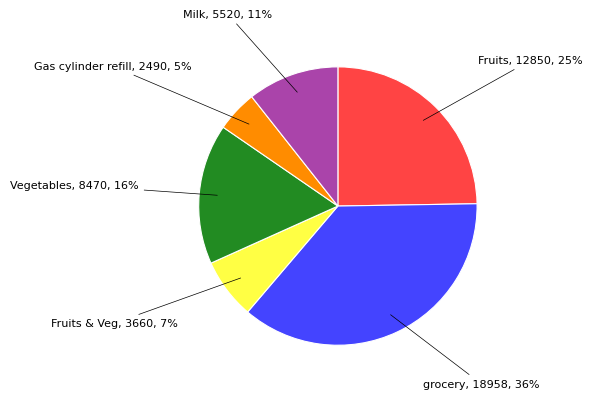

Is there any slice that represents more than half of the pie?

No